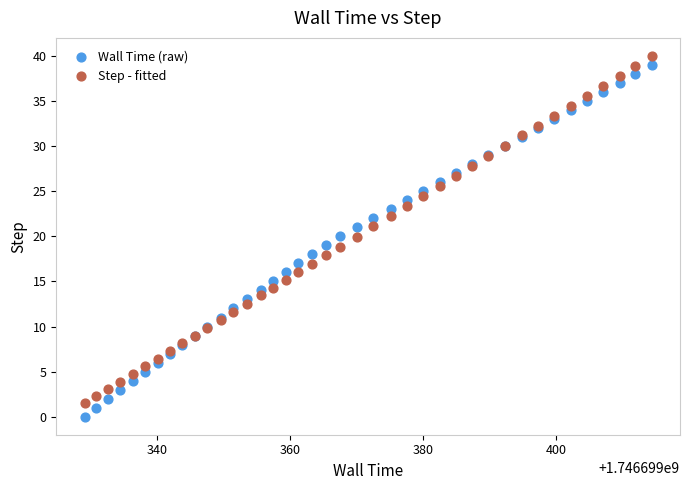

What is the X range (max minus min) for the scatter plot?

85.4